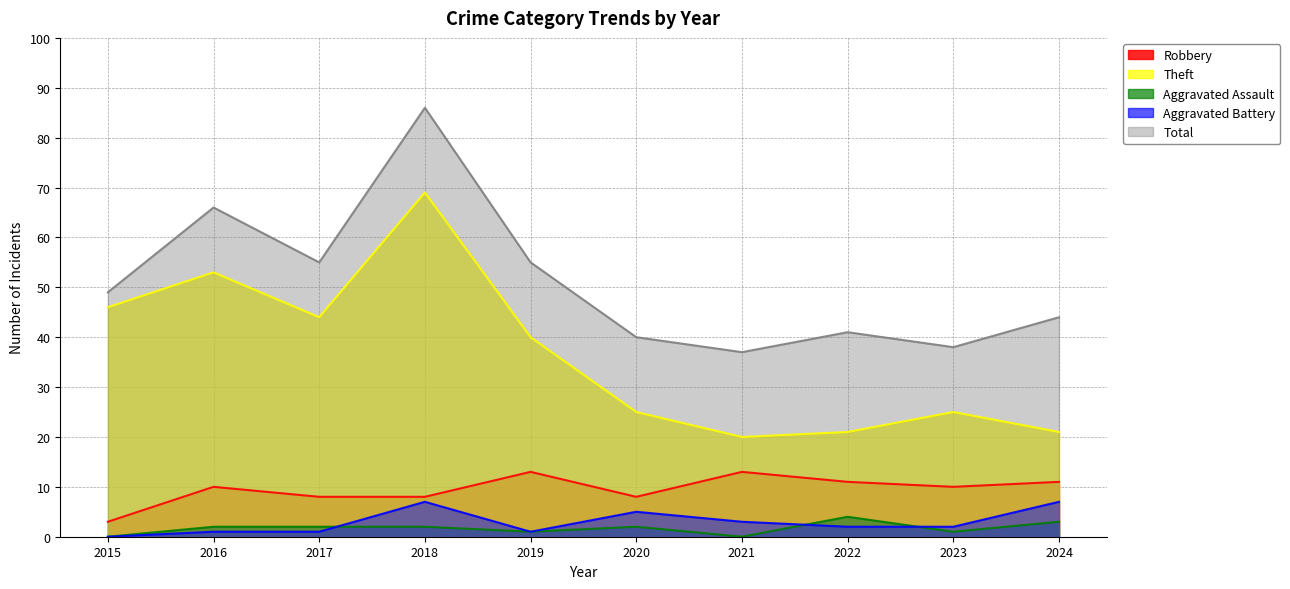

The Robbery series shows 10 at 2023. True or false?

True